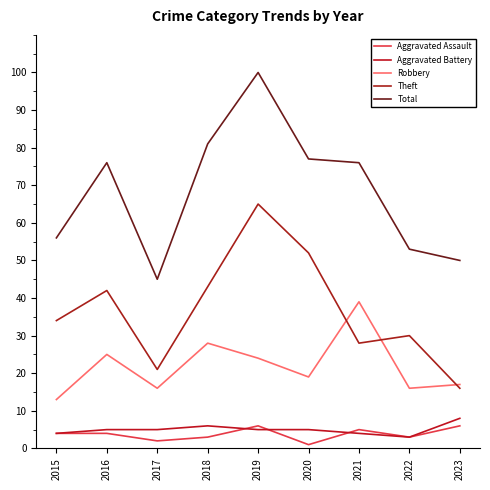

What are all the series names shown in the legend?

Aggravated Assault, Aggravated Battery, Robbery, Theft, Total